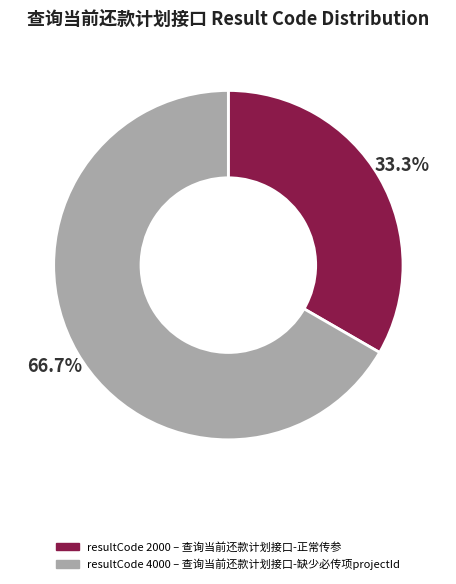

Is there a majority slice in this chart?

Yes